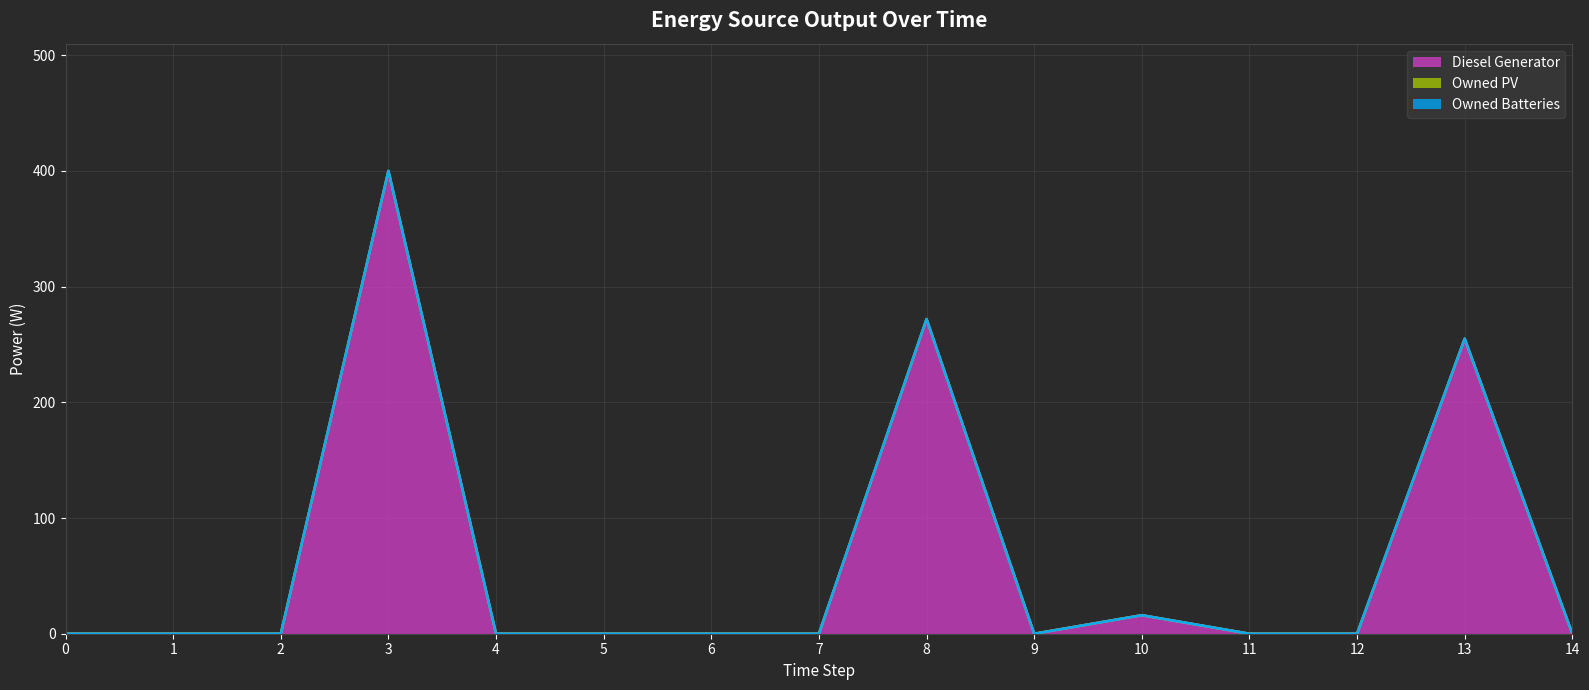

True or false: Owned PV and Diesel Generator intersect in this chart.

False